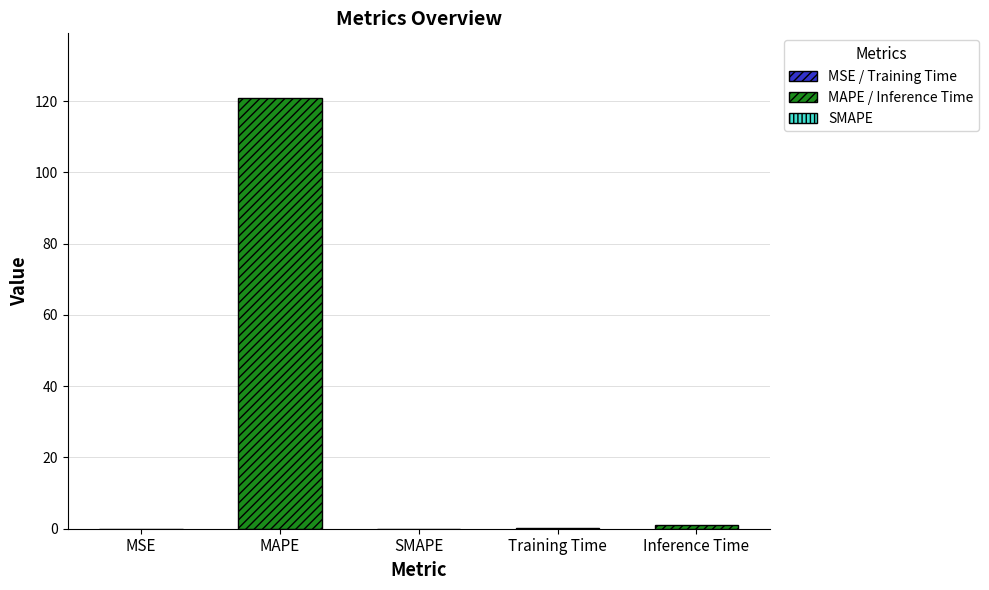

The value at MSE is 0.0. True or false?

True